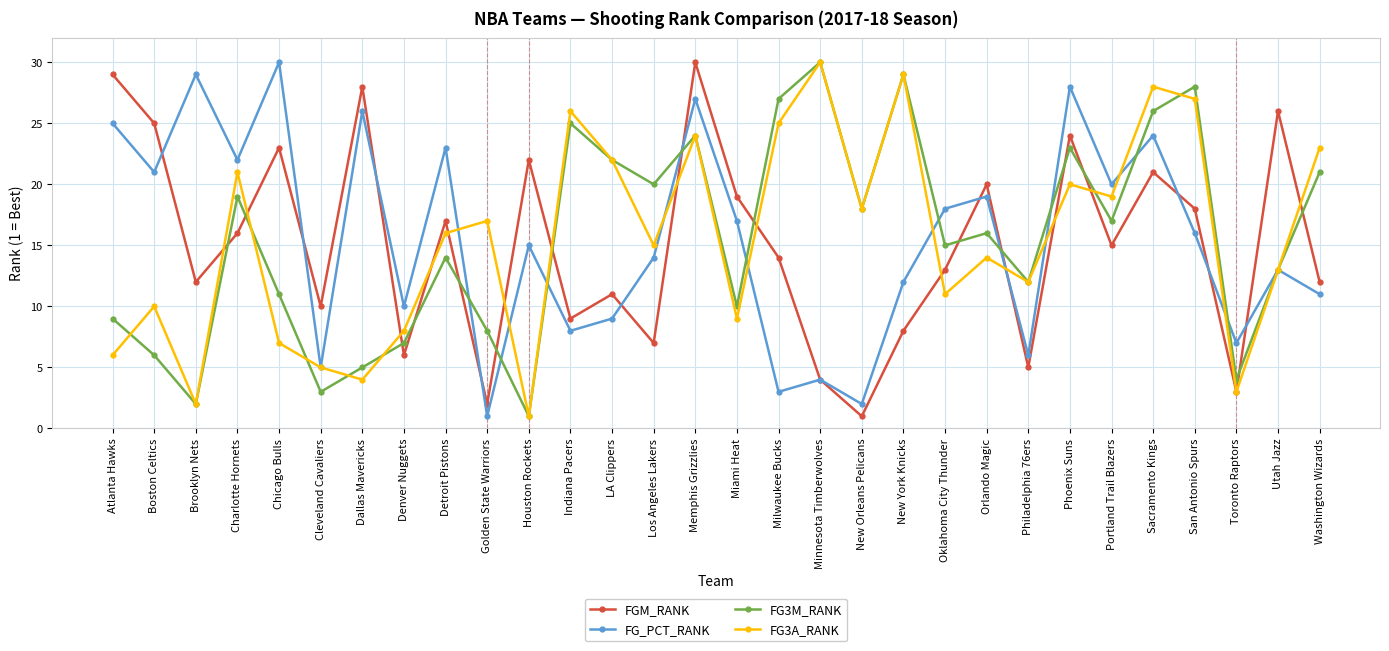

What is the sum of all FGM_RANK values?

450